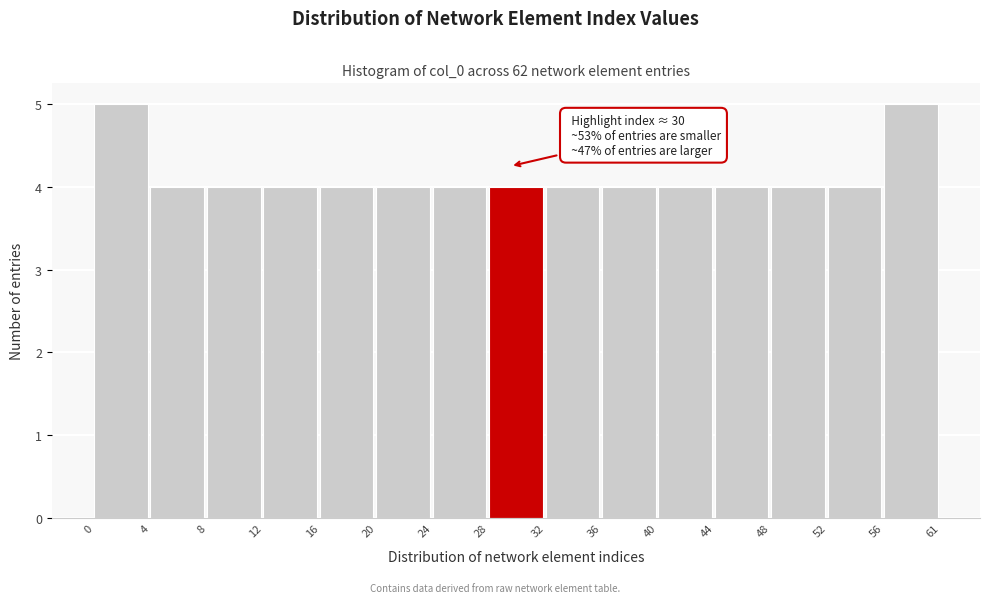

Reading left to right, what are all the values shown in this chart?

5	4	4	4	4	4	4	4	4	4	4	4	4	4	5